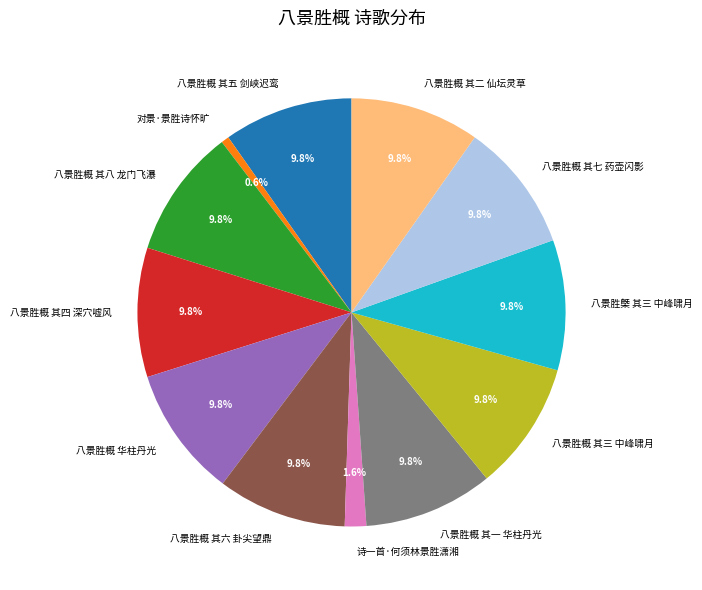

The 八景胜概 其二 仙坛灵草 slice represents 22% of the pie. True or false?

False